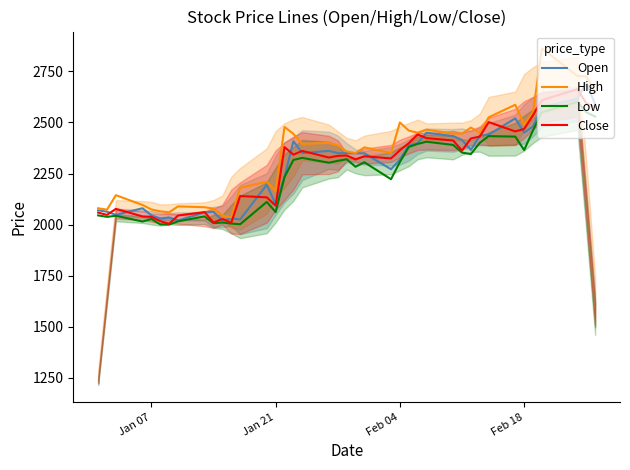

What is the minimum value for Low?

2000.0